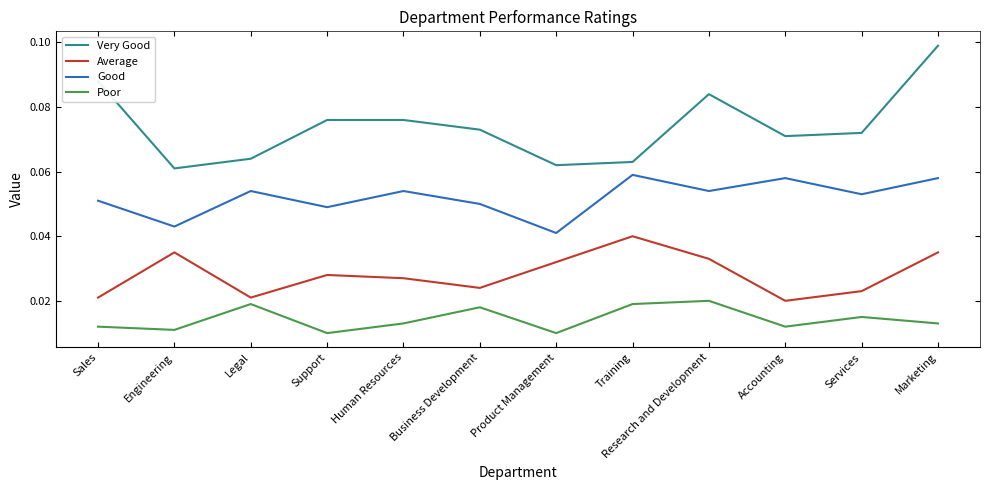

True or false: Very Good and Good intersect in this chart.

False